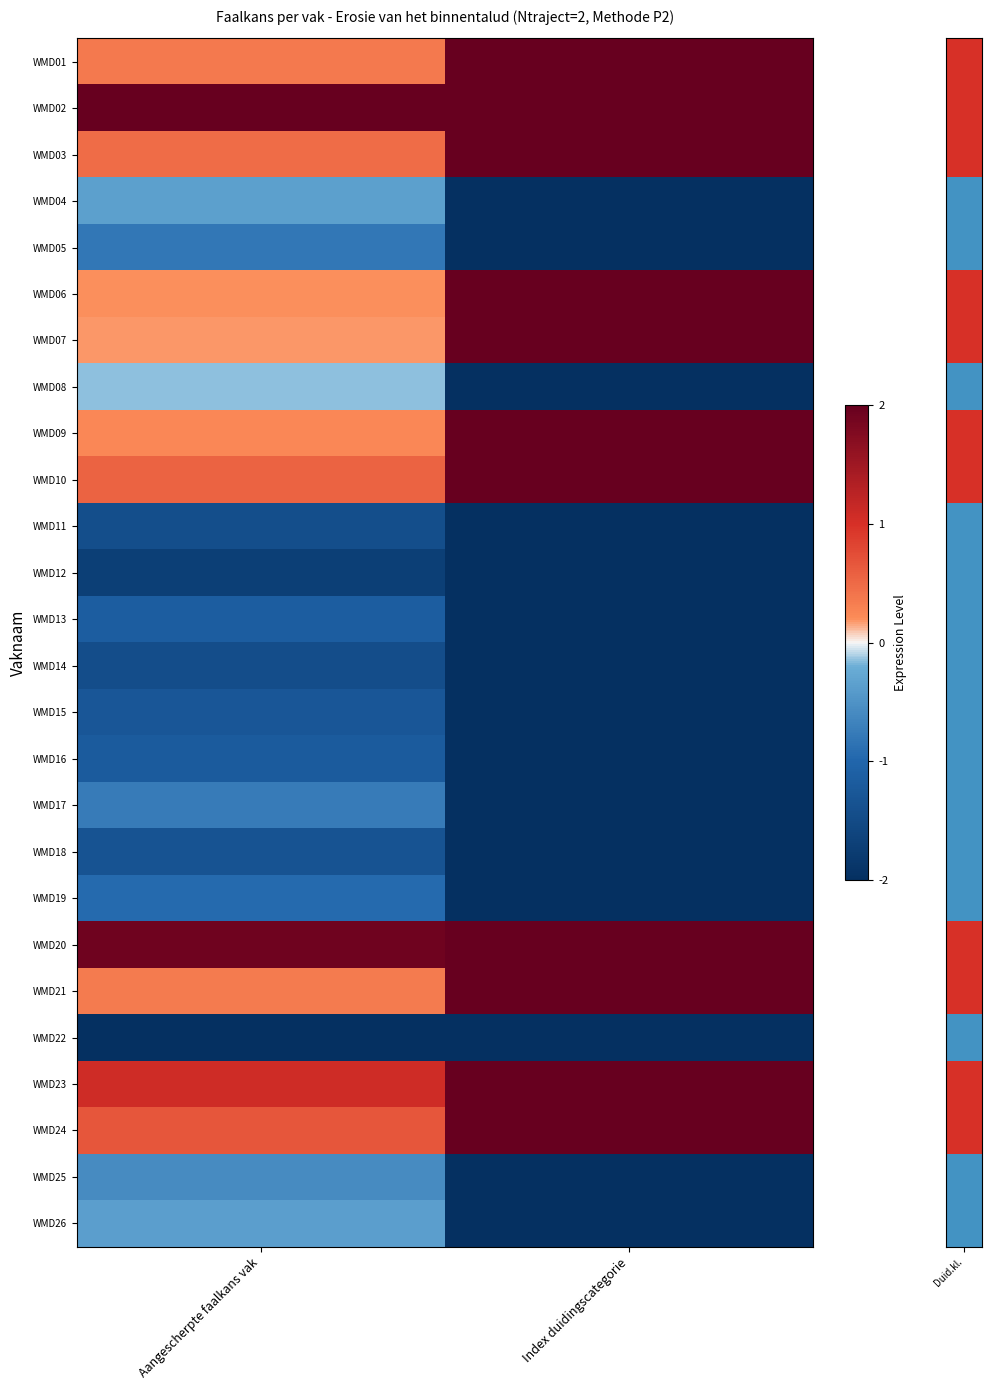

Which series has the largest total across all categories?

row_1